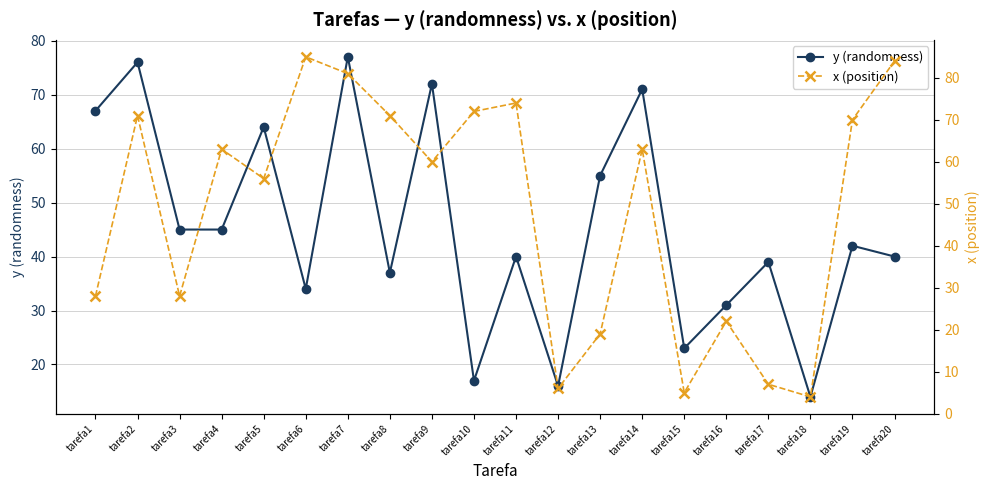

How many interior local peaks does the x (position) series have?

6